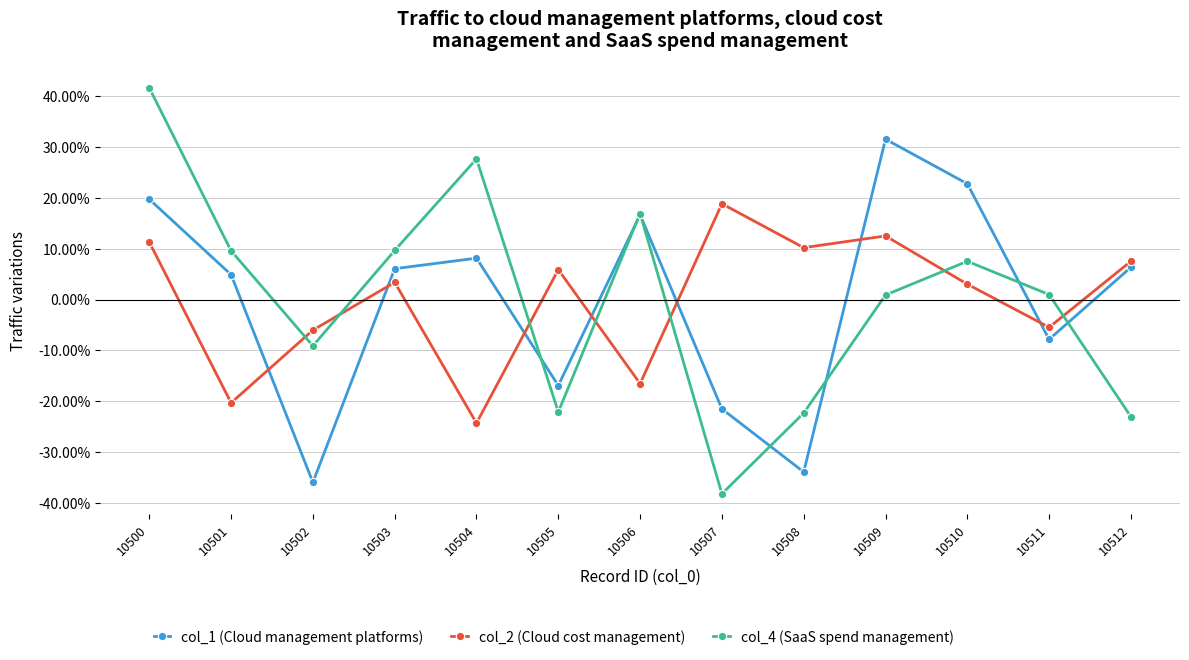

Is this an area chart (filled region under the line)?

No